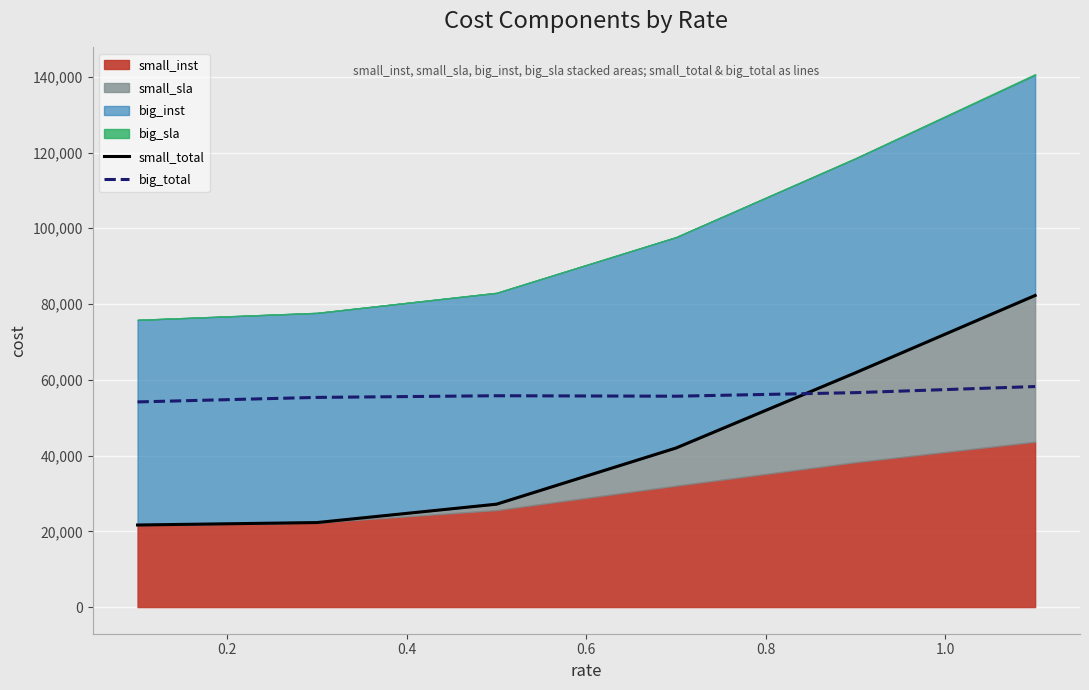

How many intersections are there between small_total and big_total?

1